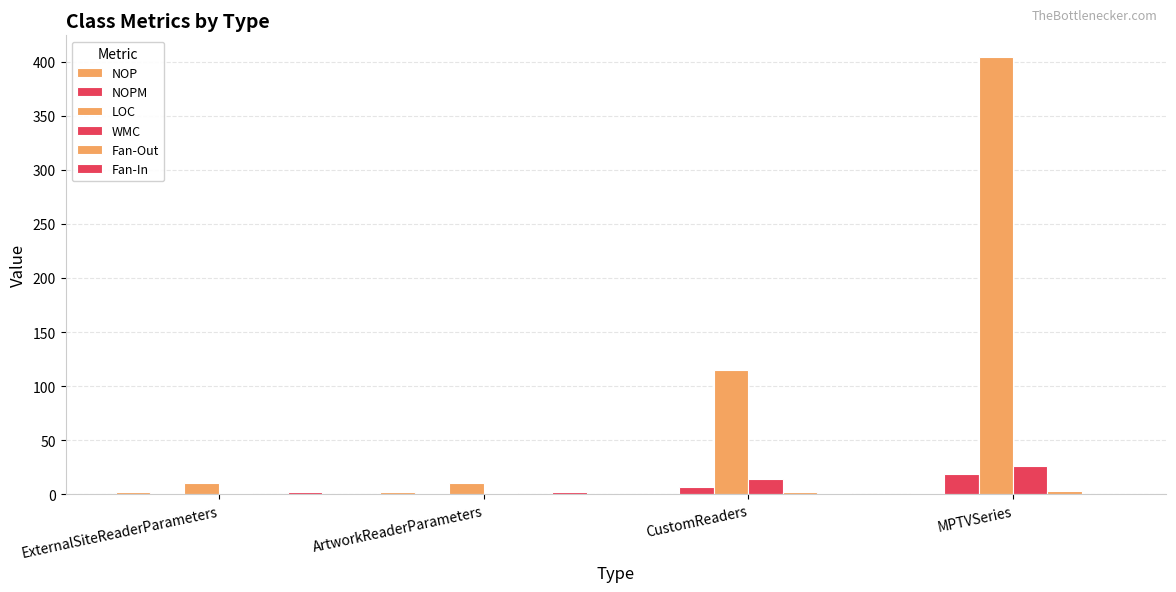

How many groups of bars are there?

4